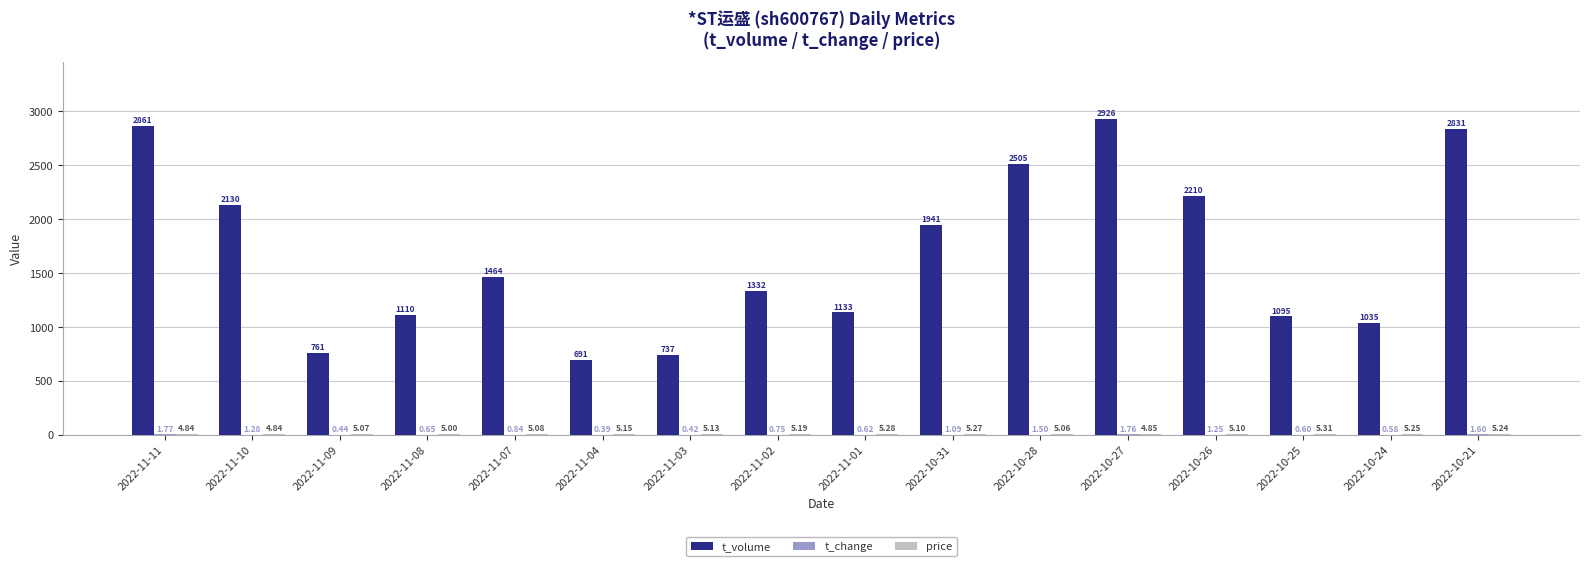

What is the spread (max minus min) of values at 2022-11-01?

1132.4